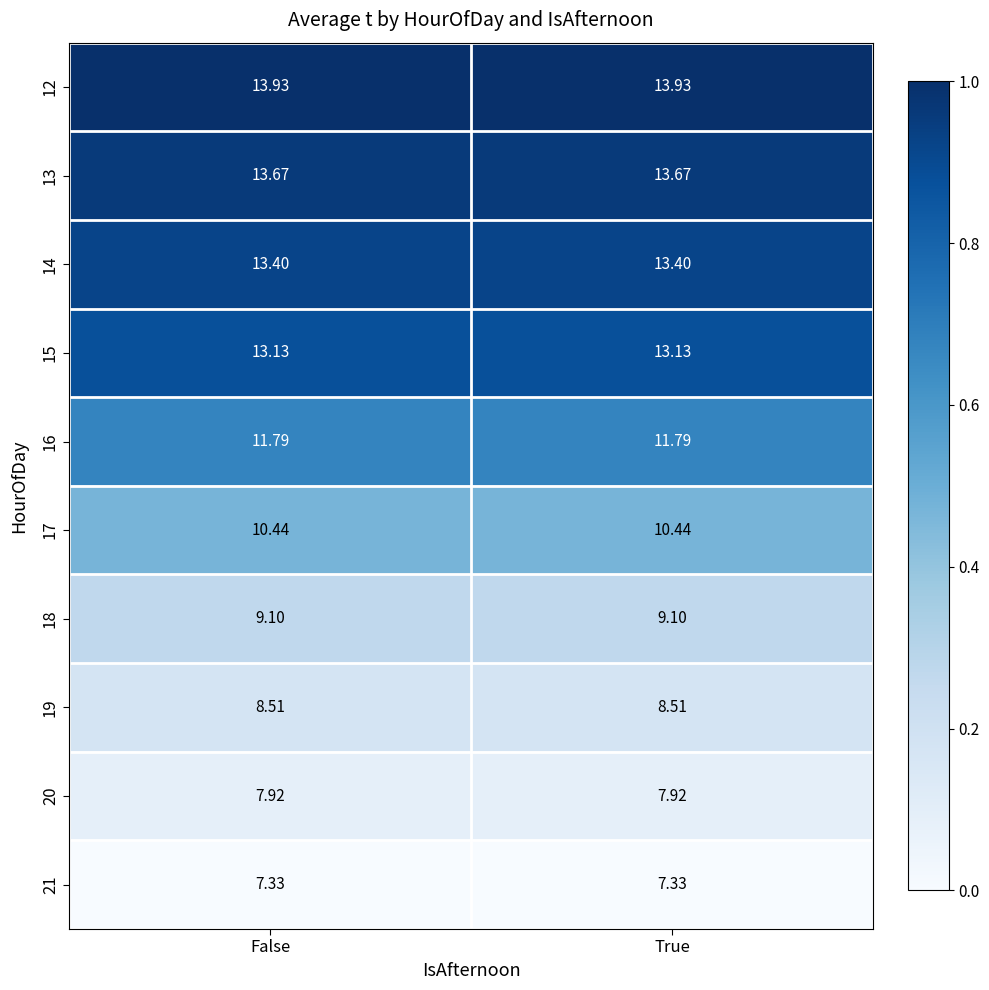

Count the number of data series in this chart.

10